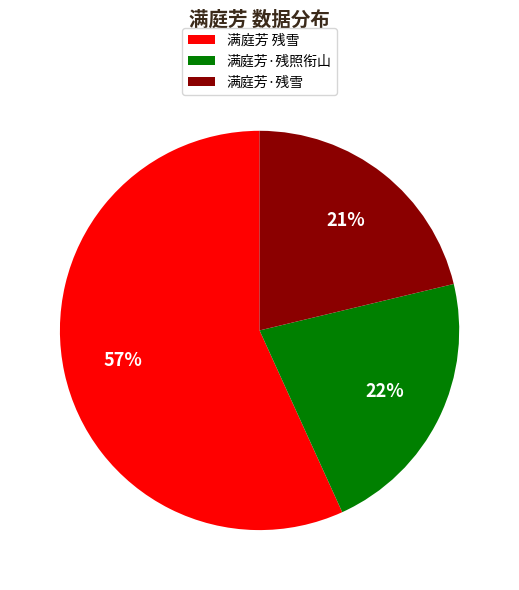

Is there any slice that represents more than half of the pie?

Yes